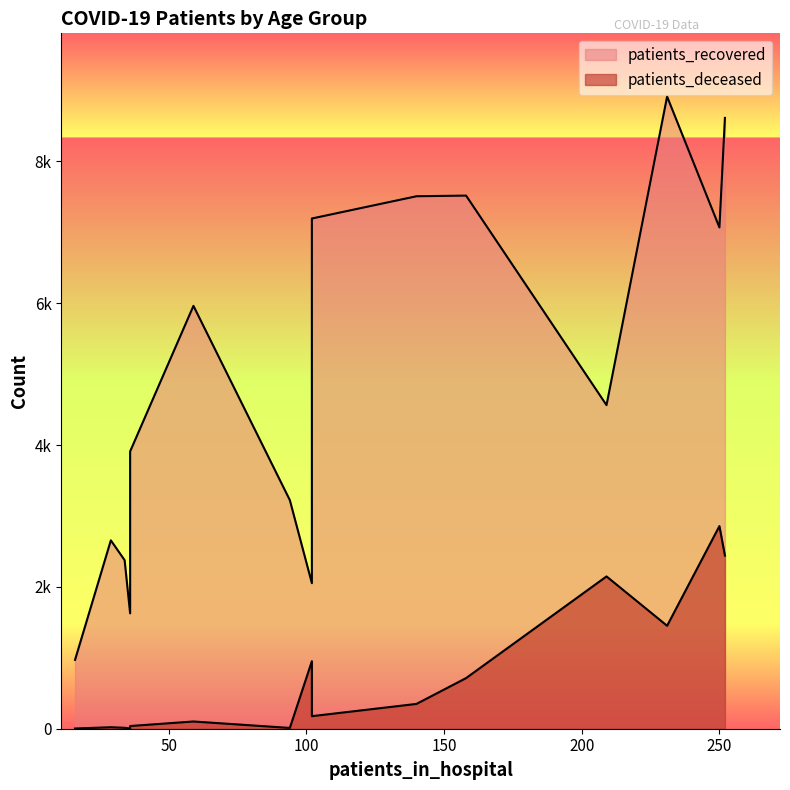

What are all the series names shown in the legend?

patients_recovered, patients_deceased